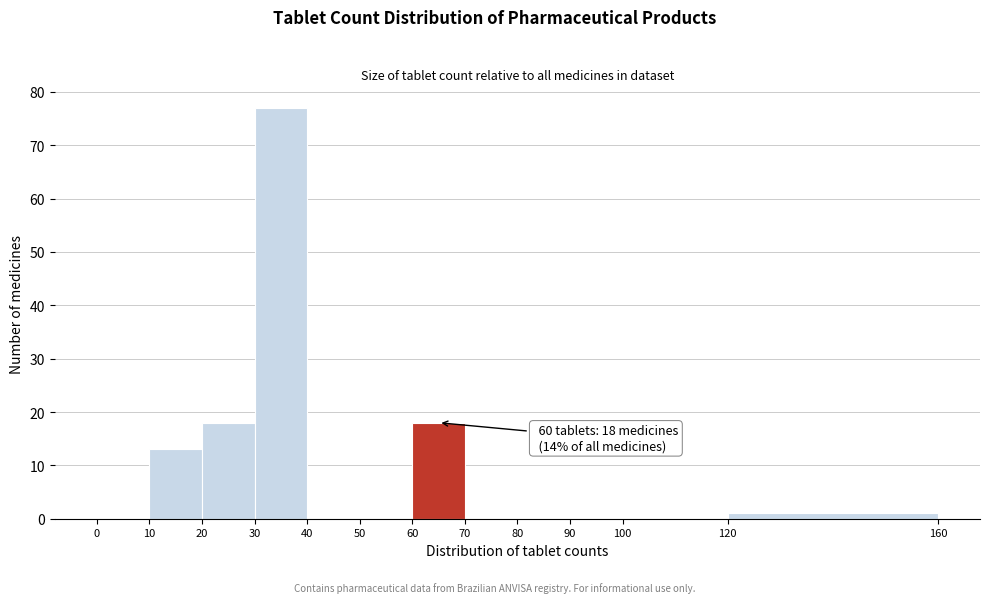

Over which range of the x-axis is the bar tallest?

30 to 40